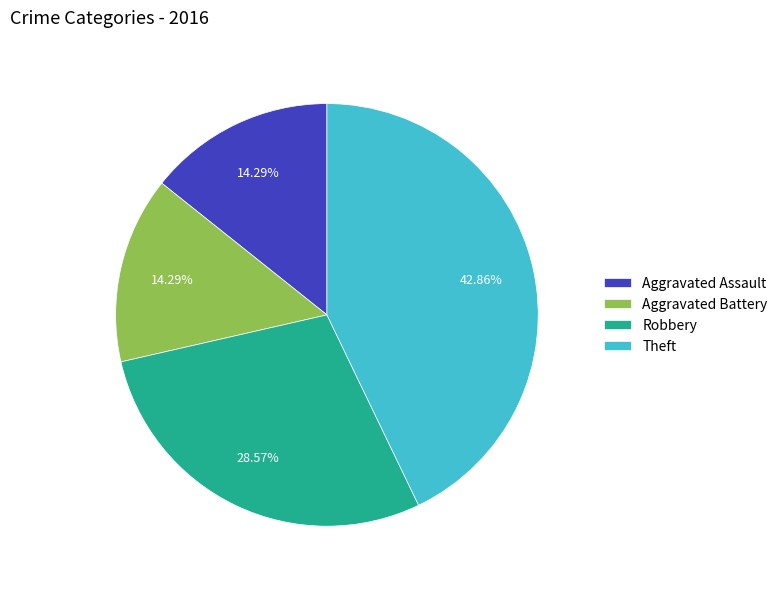

What percentage is the Robbery slice, to the nearest percent?

29%